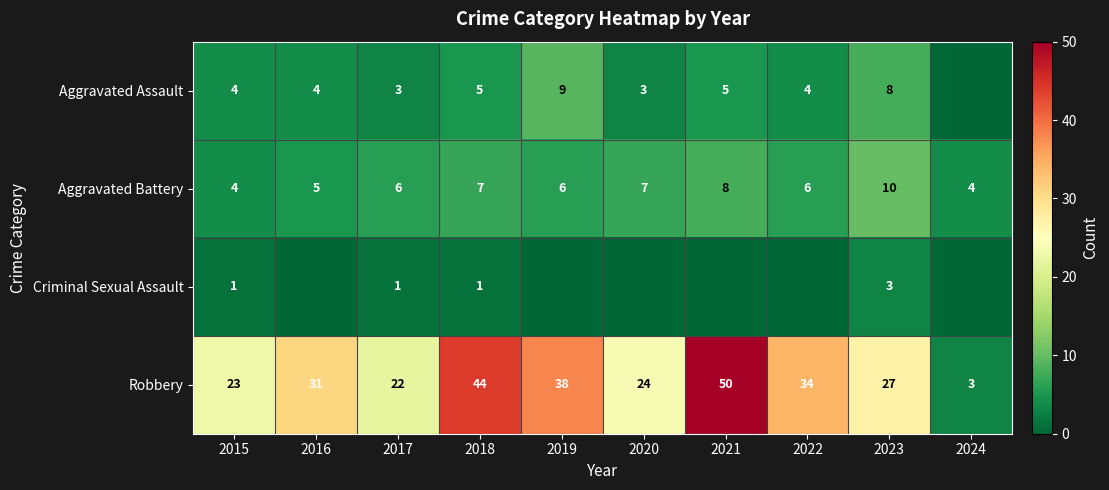

True or false: Robbery has a value of 22 at 2017.

True